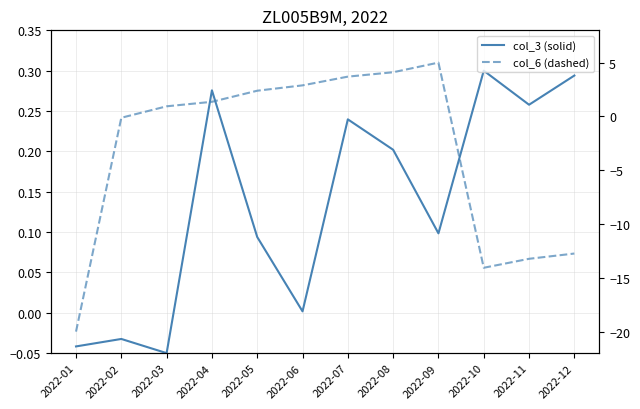

True or false: col_6 (dashed) has a value of -18.8 at 2022-11.

False